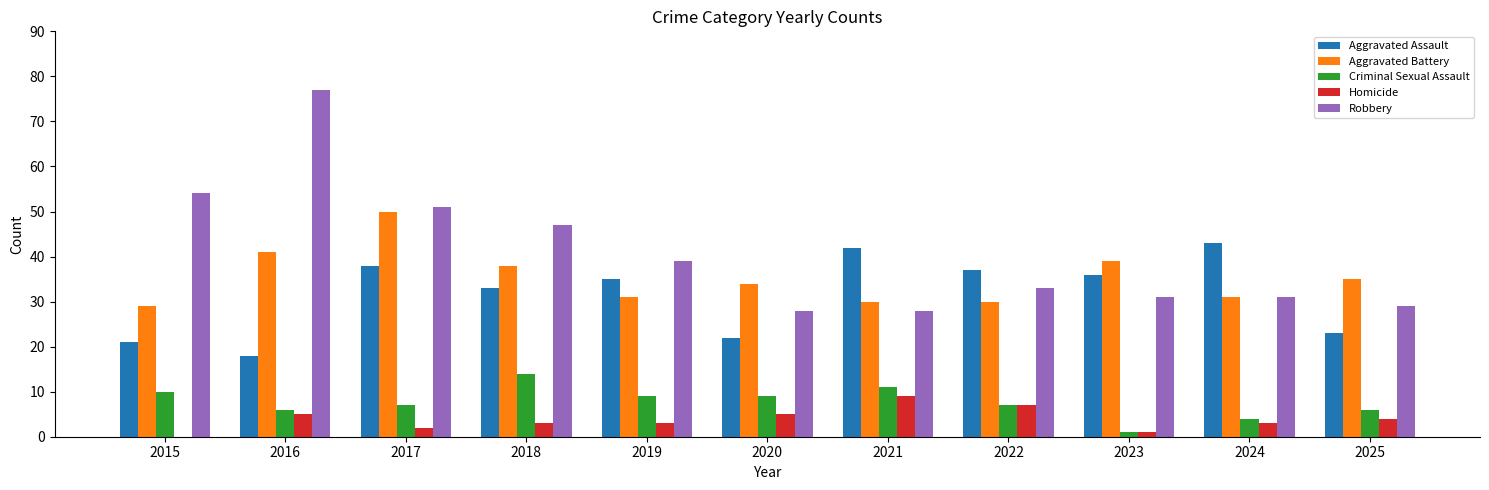

Is the value of Aggravated Battery at 2018 greater than the value of Robbery at 2020?

Yes